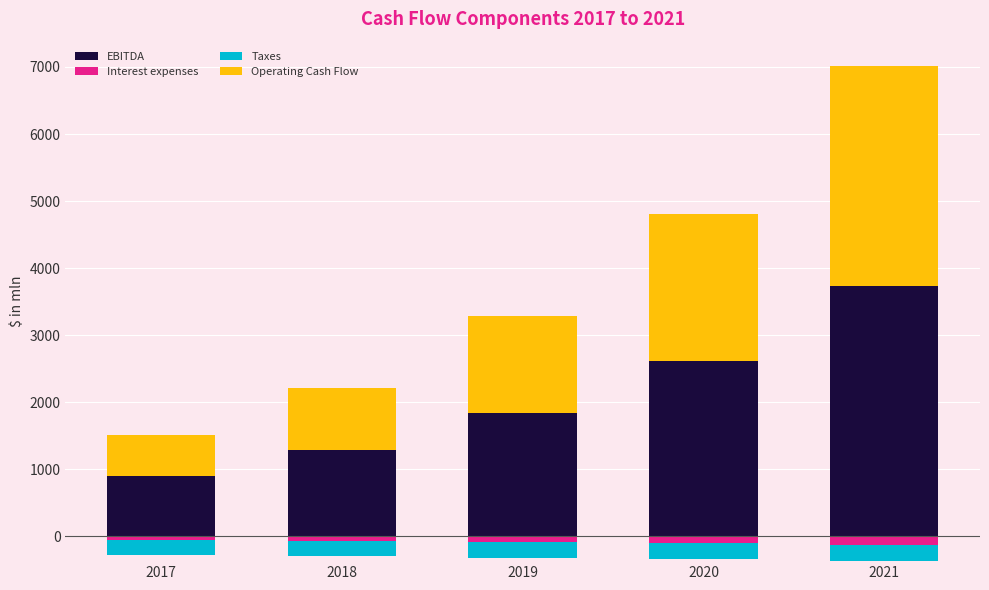

What is the lowest value of the Operating Cash Flow series?

602.5